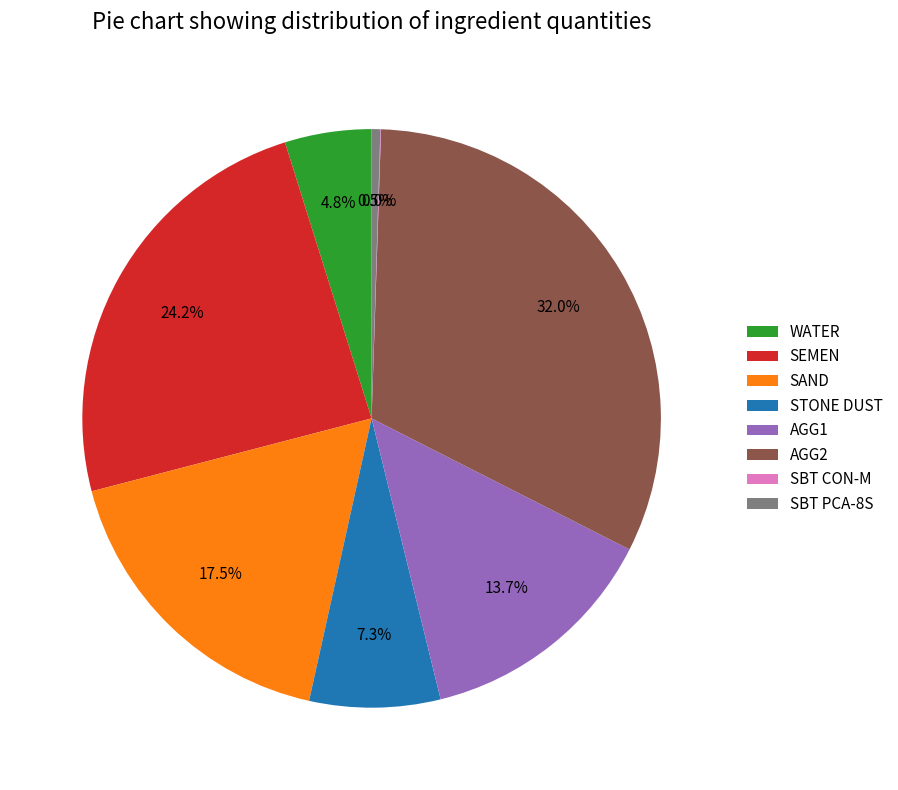

Approximately how many times larger is the value at AGG1 compared to SEMEN?

0.6